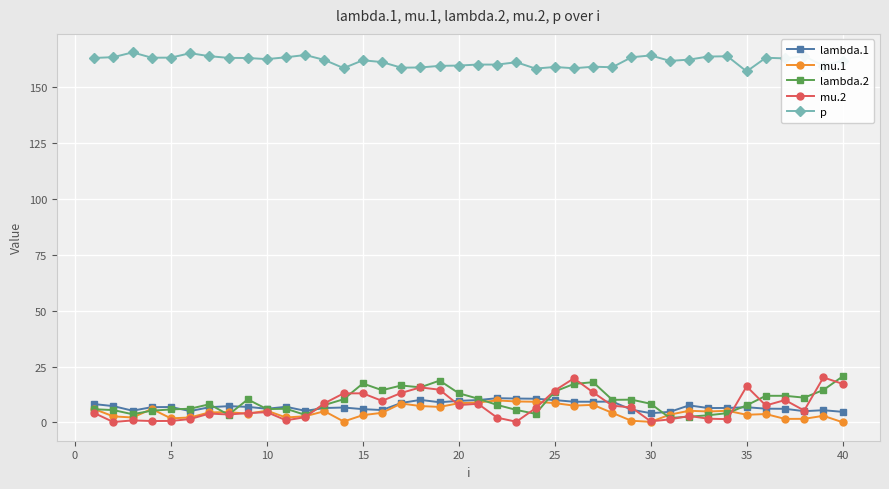

What is the lowest value of the p series?

157.0